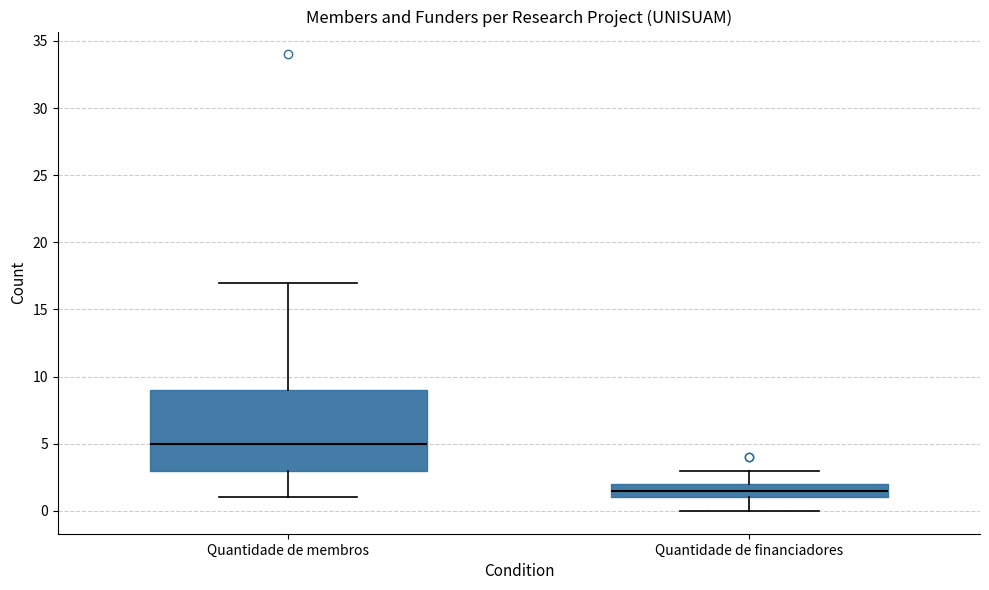

Which box's median line is the lowest?

Quantidade de financiadores